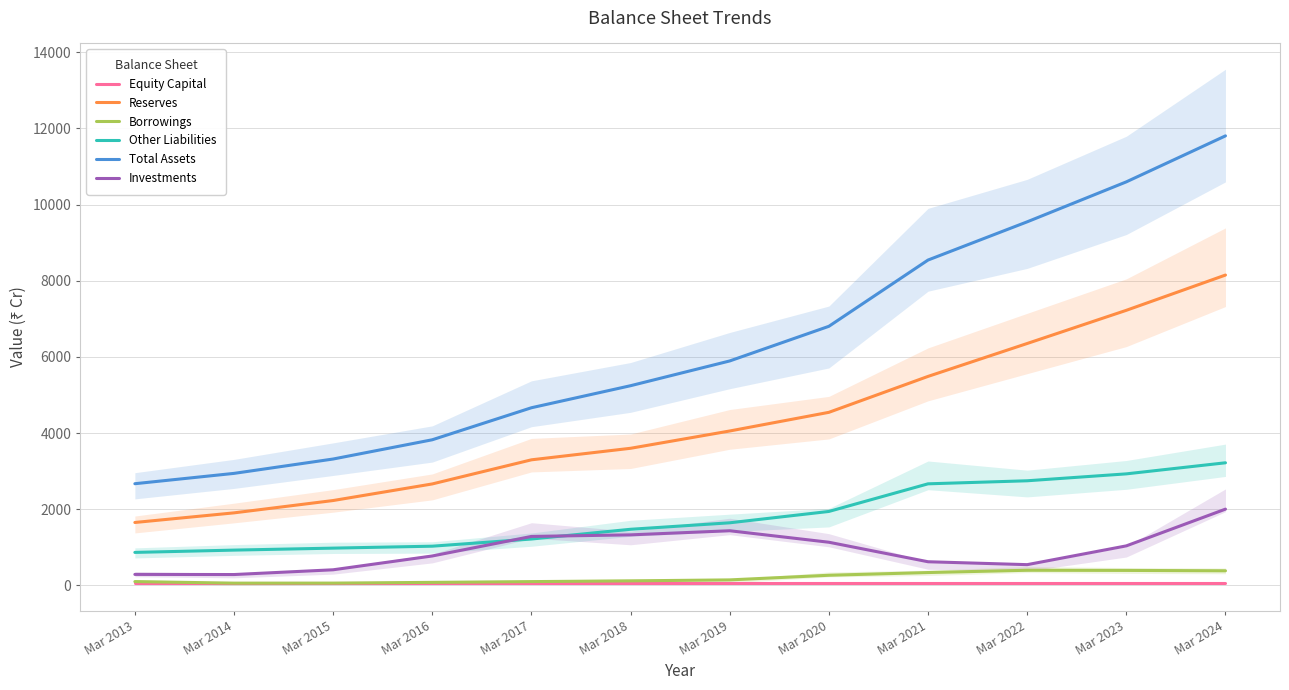

True or false: Other Liabilities has a value of 550.3 at Mar 2014.

False